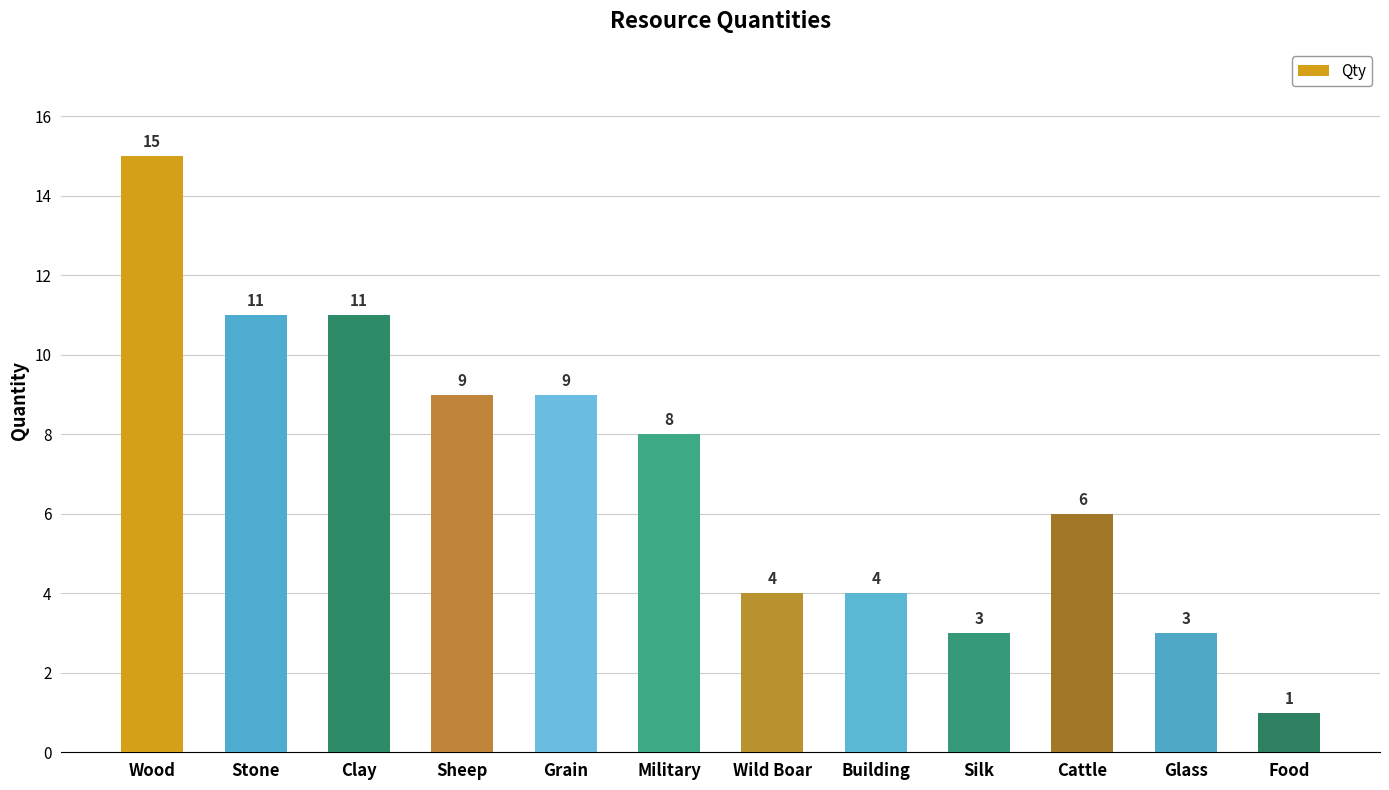

Where is the data nearest to the value 8?

Military